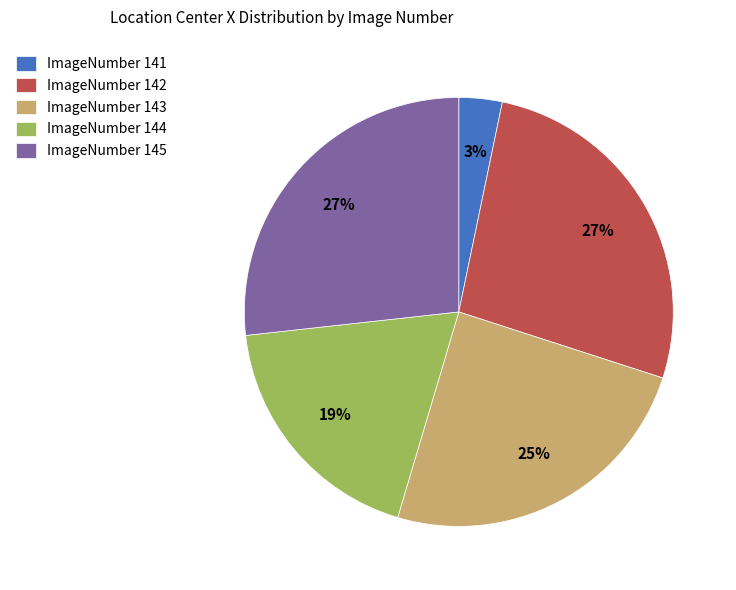

To the nearest percent, what percentage of the pie is ImageNumber 143?

25%